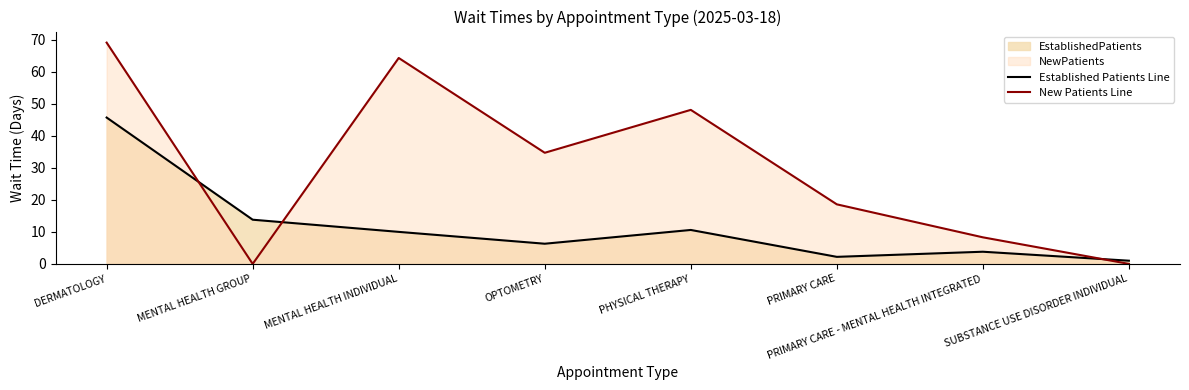

True or false: New Patients Line and Established Patients Line cross at least once.

True